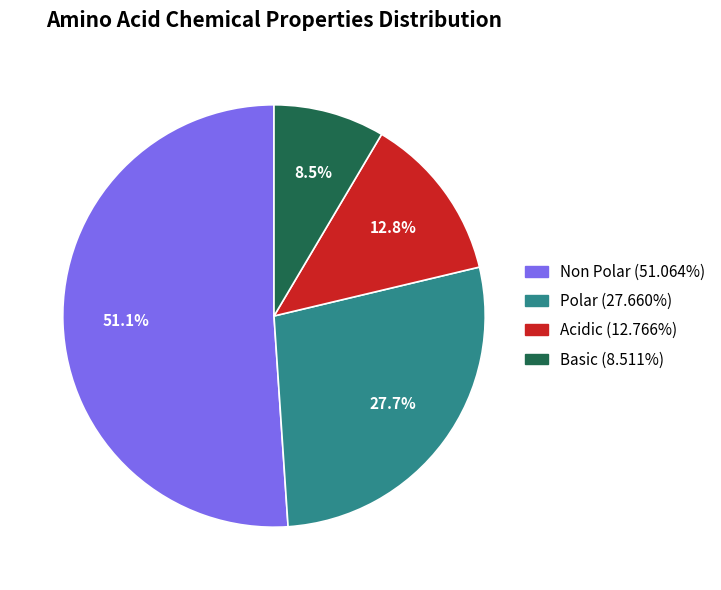

Is there any slice that represents more than half of the pie?

Yes